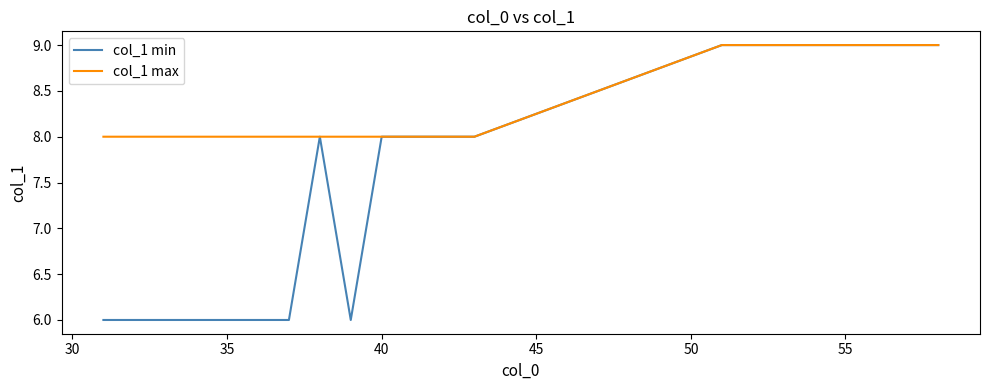

Which series has the largest total across all categories?

col_1 max